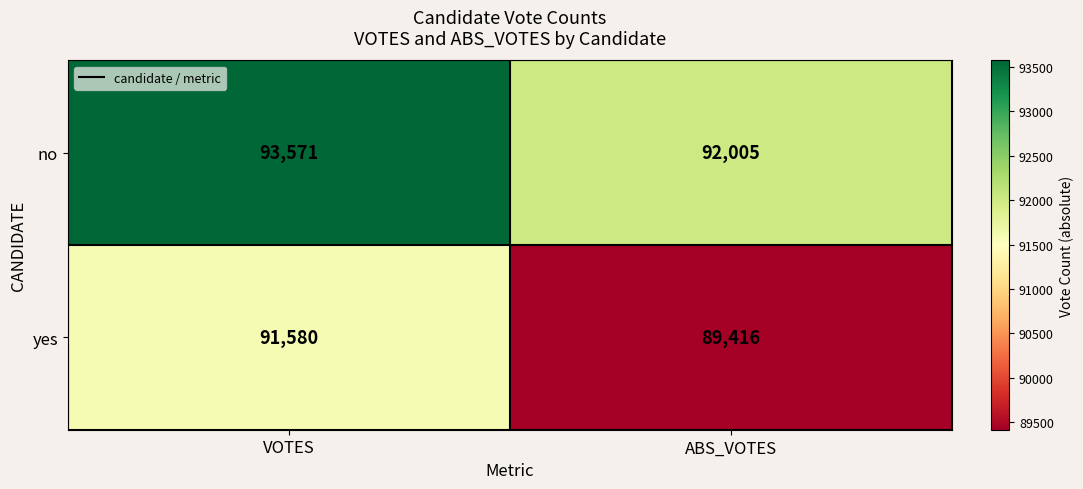

What is the smallest value displayed?

89416